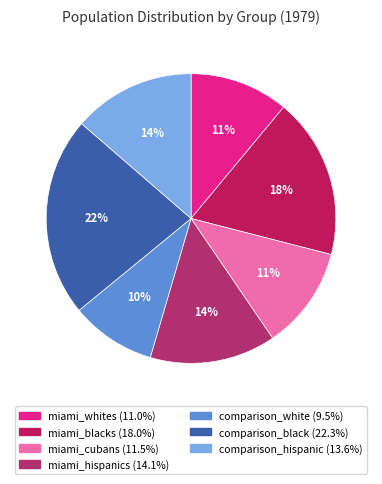

Rank the categories by value from lowest to highest.

comparison_white, miami_whites, miami_cubans, comparison_hispanic, miami_hispanics, miami_blacks, comparison_black